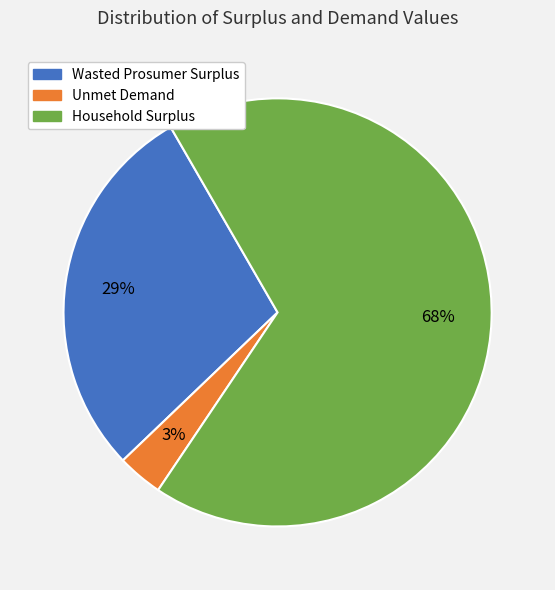

Which category has the biggest portion of the pie?

Household Surplus